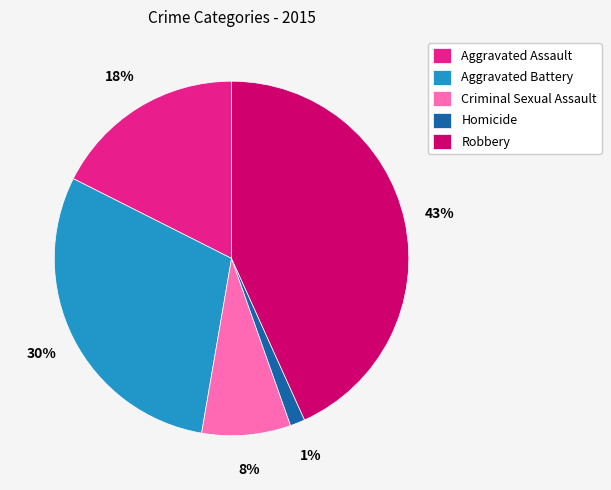

Count the number of slices in the pie.

5